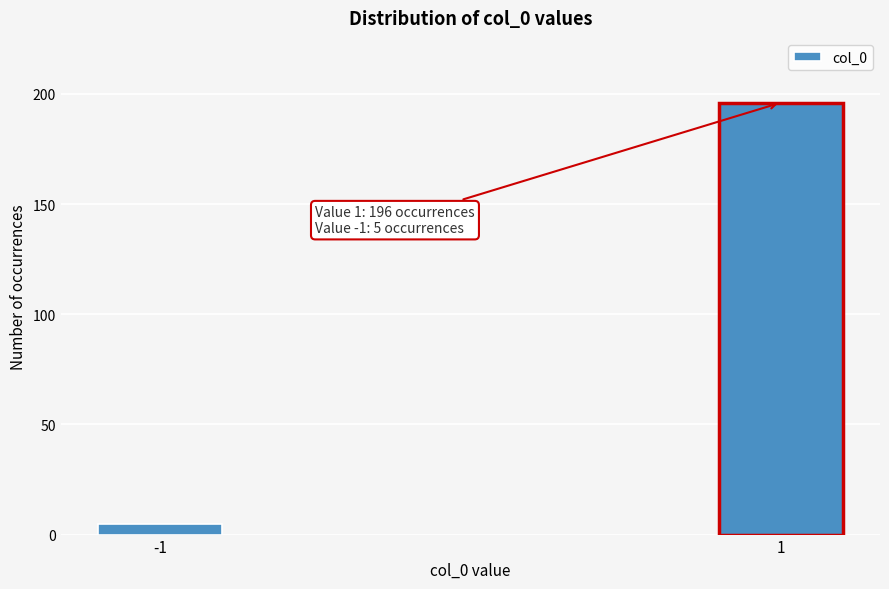

Reading left to right, what are all the values shown in this chart?

-1=5	1=196